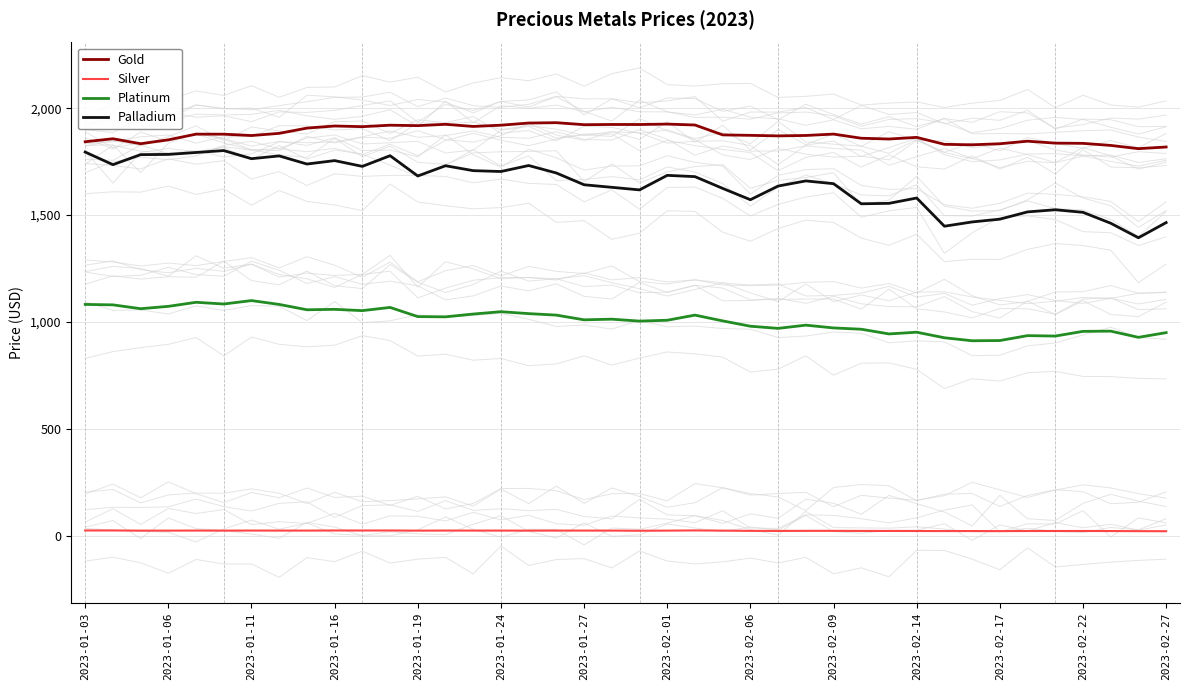

Is it true that Palladium equals 1618.0 at 20?

True